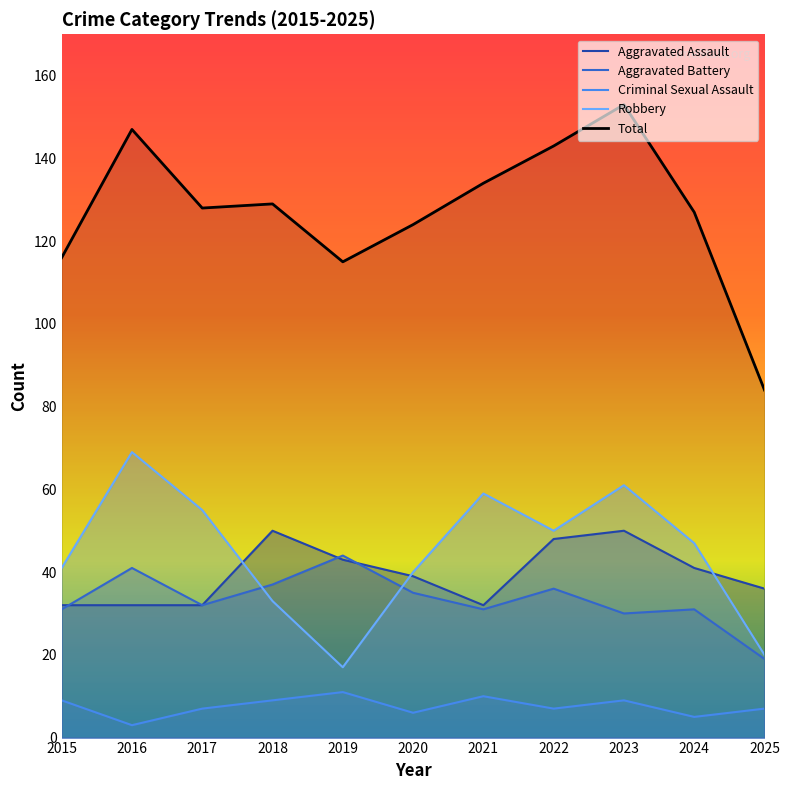

Rank the series at 2020 from lowest to highest value.

Criminal Sexual Assault, Aggravated Battery, Aggravated Assault, Robbery, Total